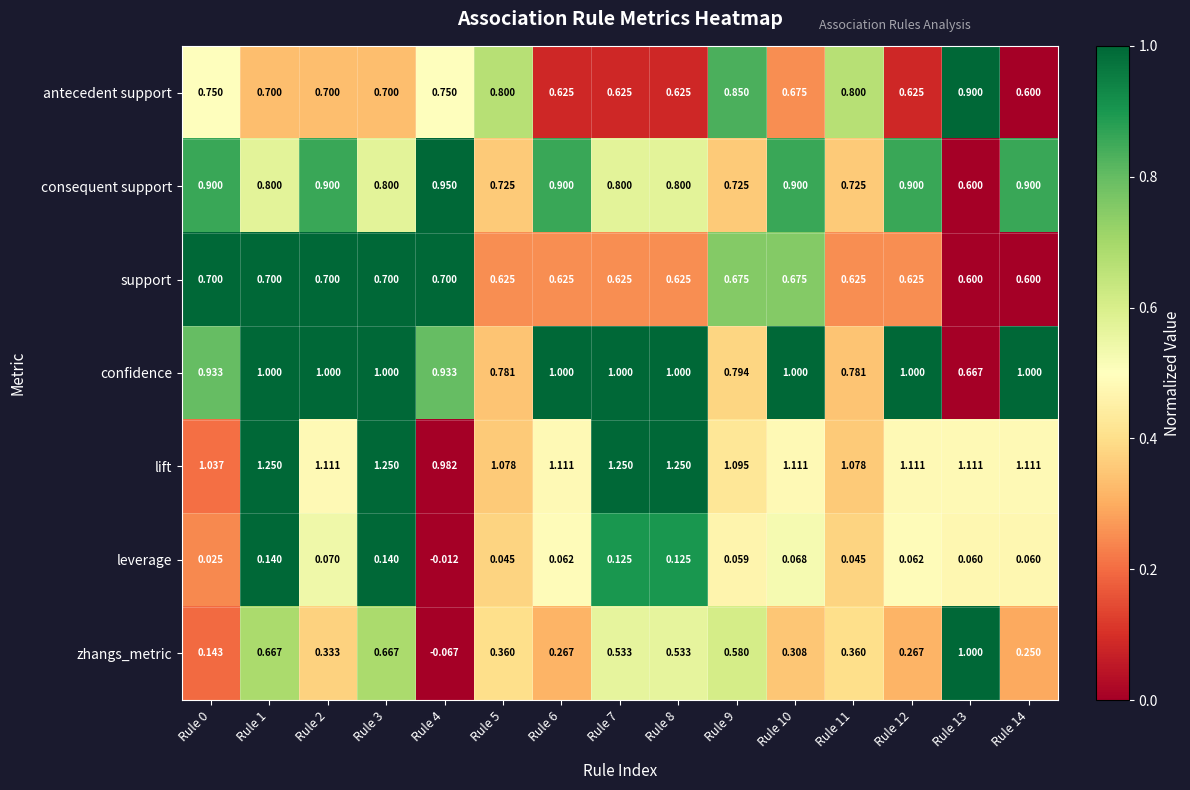

Between Rule 1 and Rule 8, which series saw the biggest shift?

zhangs_metric